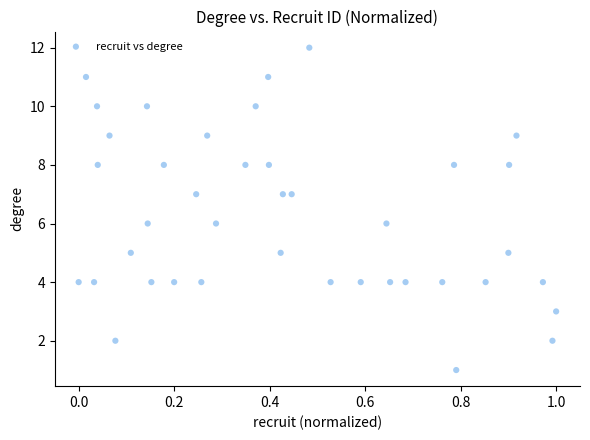

What is the range of Y values (max minus min)?

11